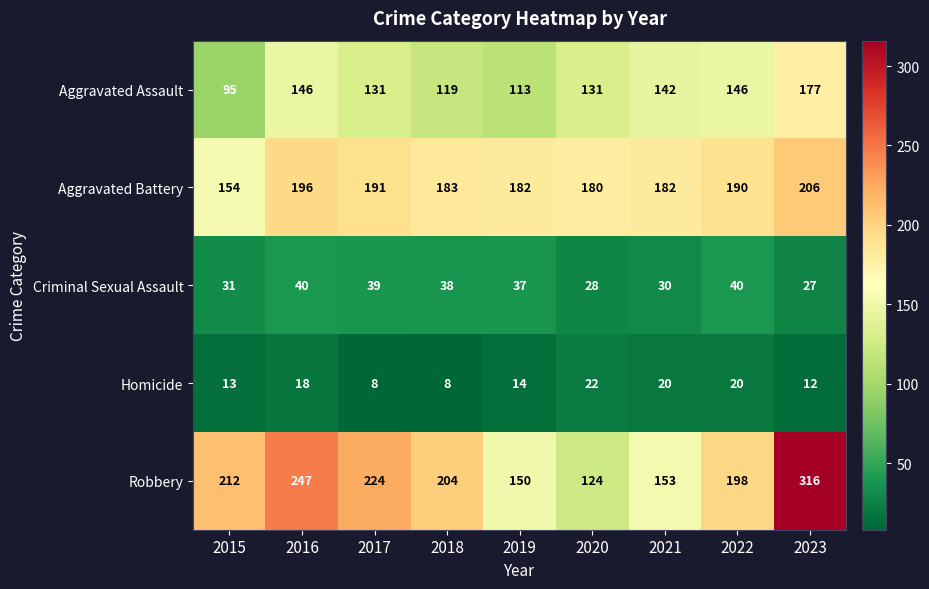

Count the number of categories in the chart.

9